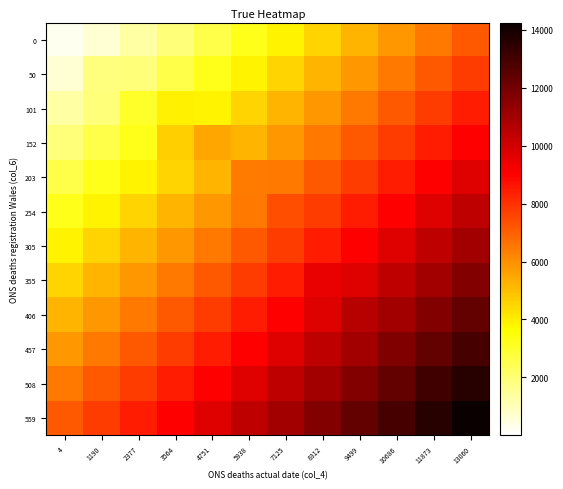

Which series has the largest range (max minus min)?

355